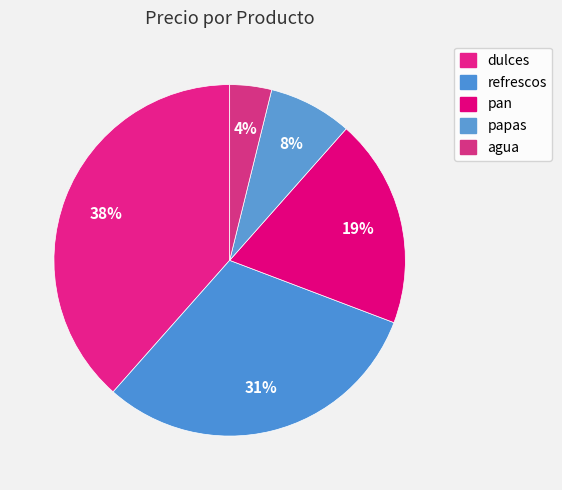

Count the number of slices in the pie.

5